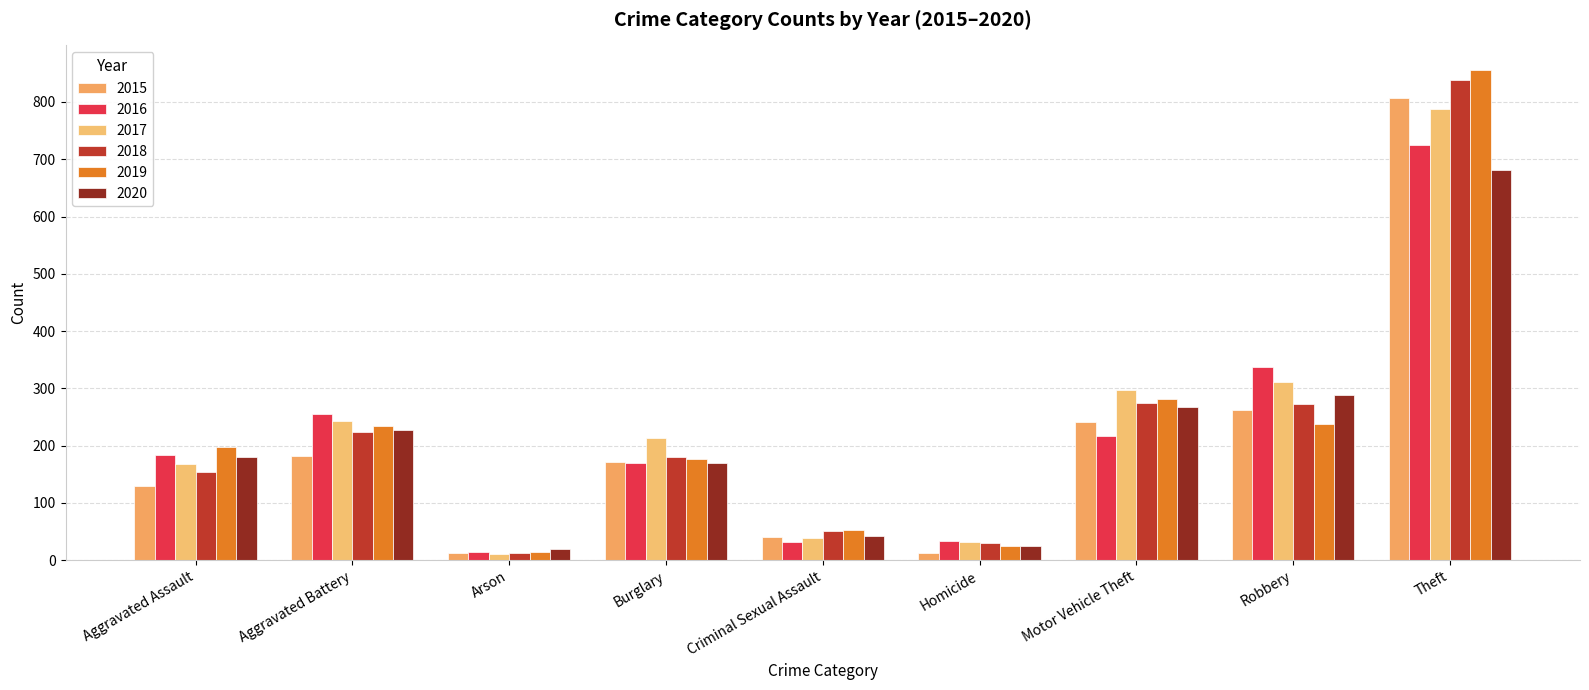

How many categories are shown in the chart?

9